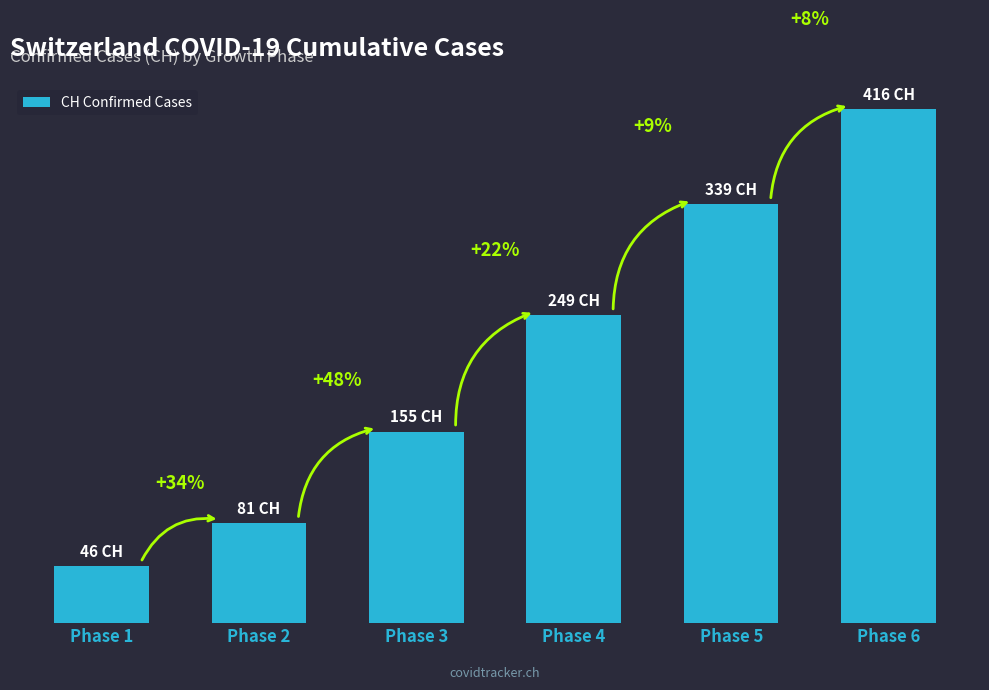

What is the value of the 2nd bar from the left?

81